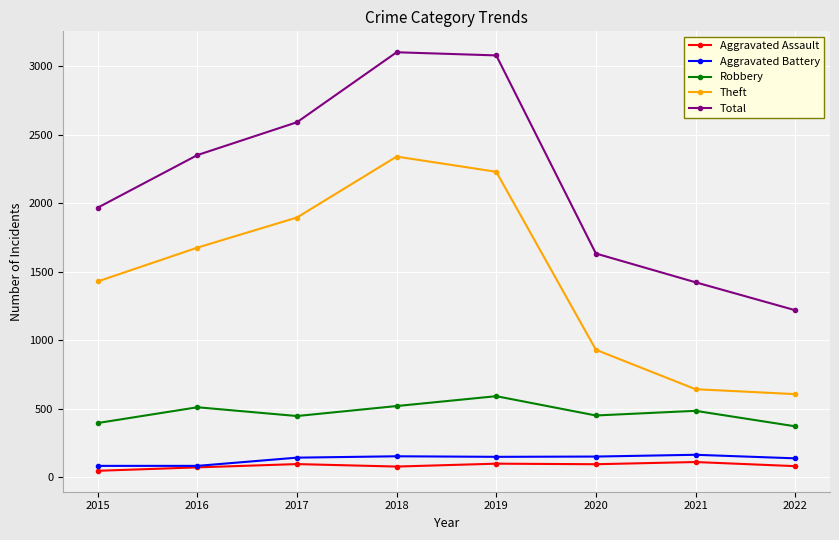

Between 2018 and 2022, which series saw the biggest shift?

Total